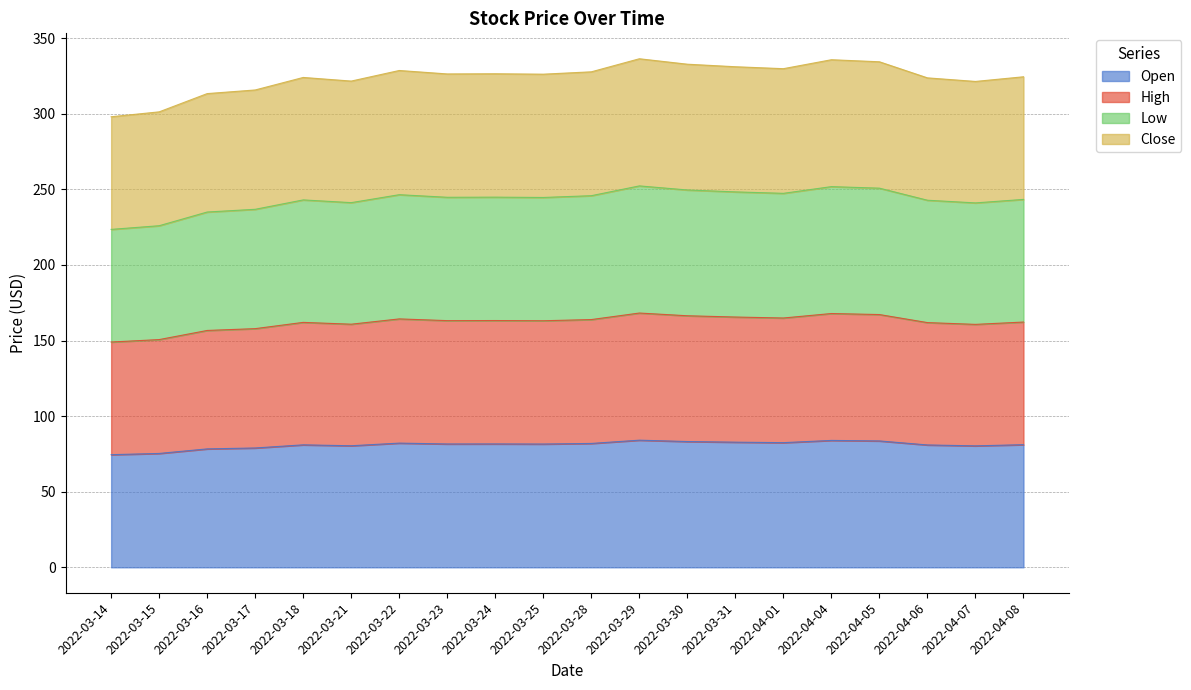

What is the difference between the Low values at 2022-03-22 and 2022-03-23?

1.7